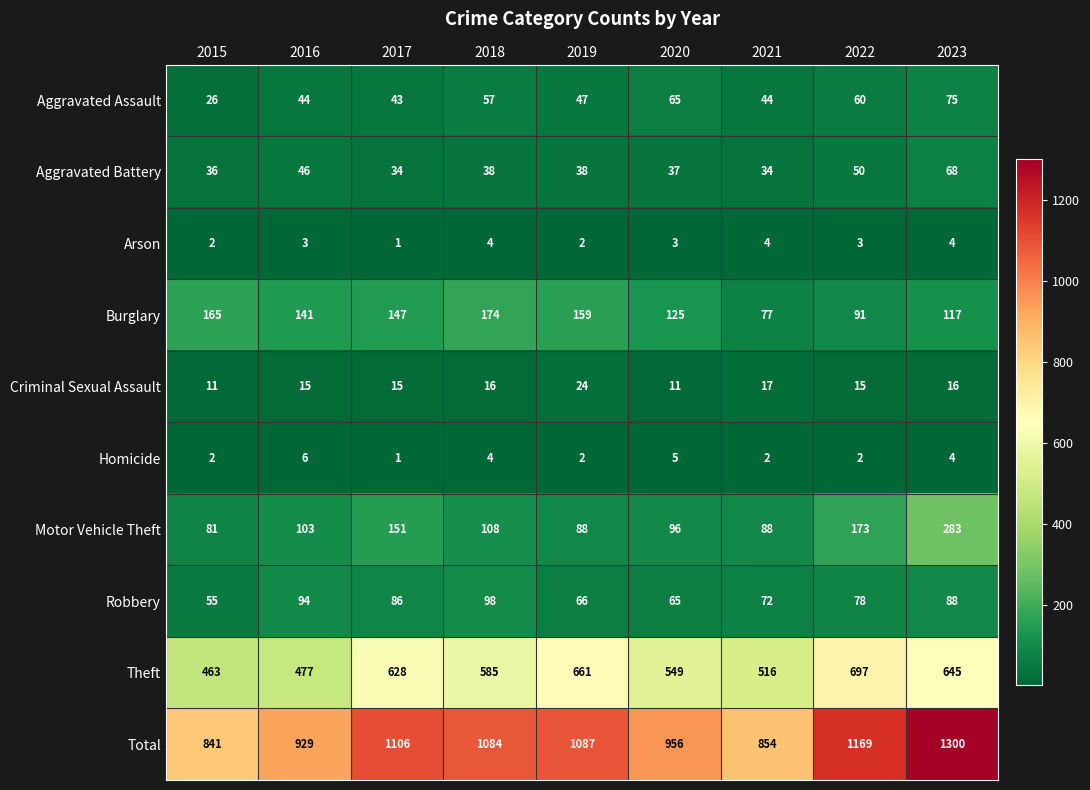

How many categories are shown in the chart?

9